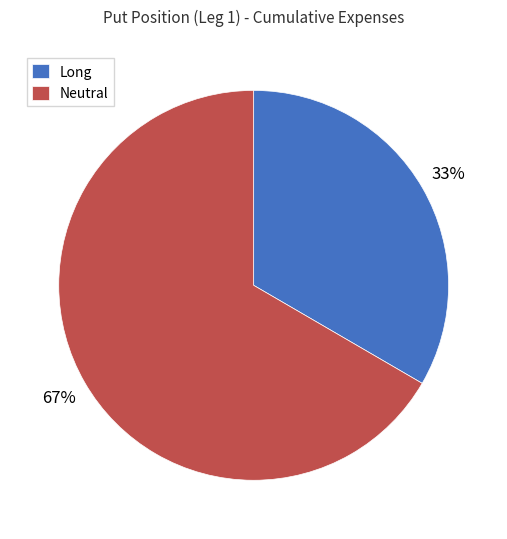

What is the ratio of the value at Long to the value at Neutral?

0.5